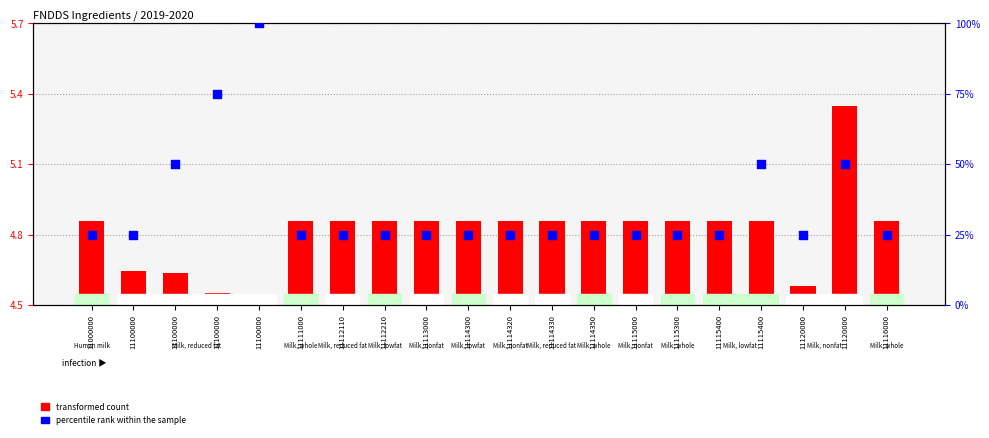

Approximately how many times larger is the value at 11000000 compared to 11100000?

0.3